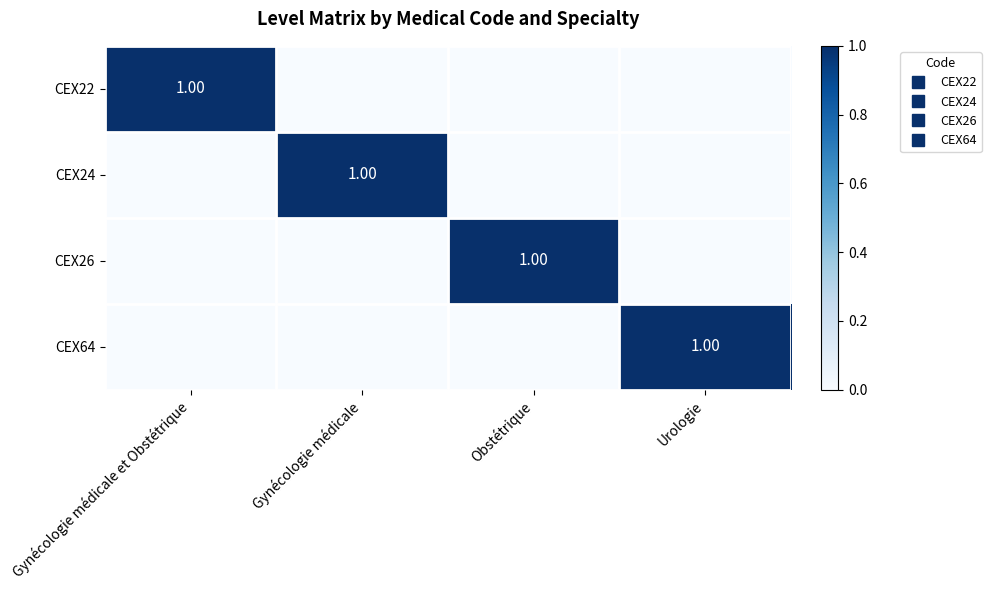

What is the sum of all CEX64 values?

1